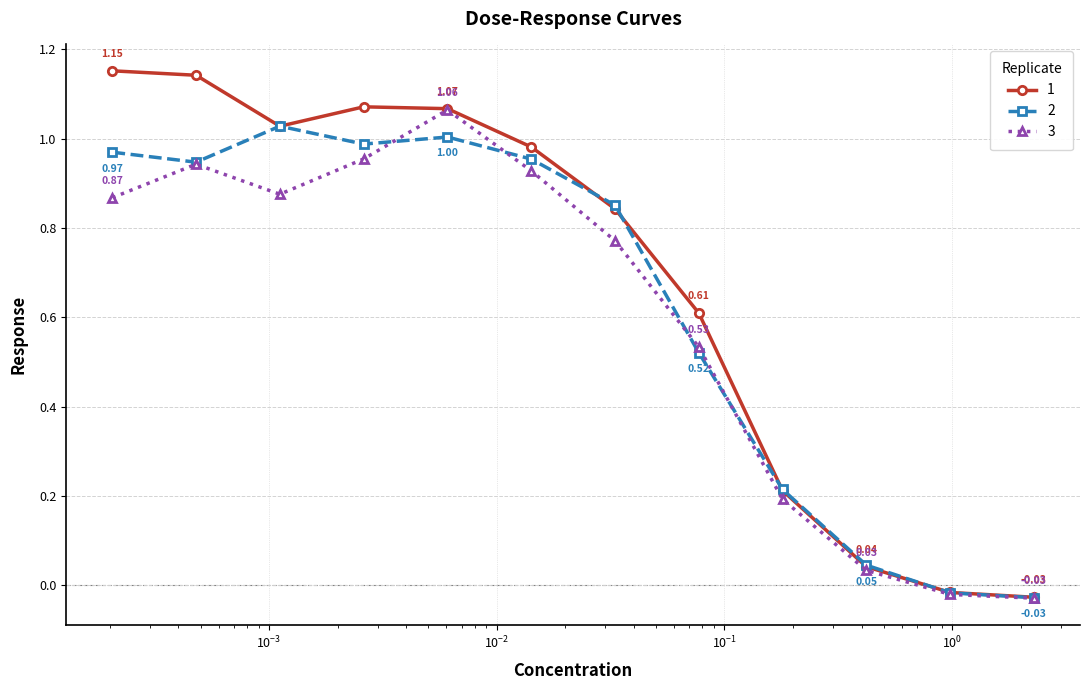

Rank the series by their average value, from lowest to highest.

3, 2, 1